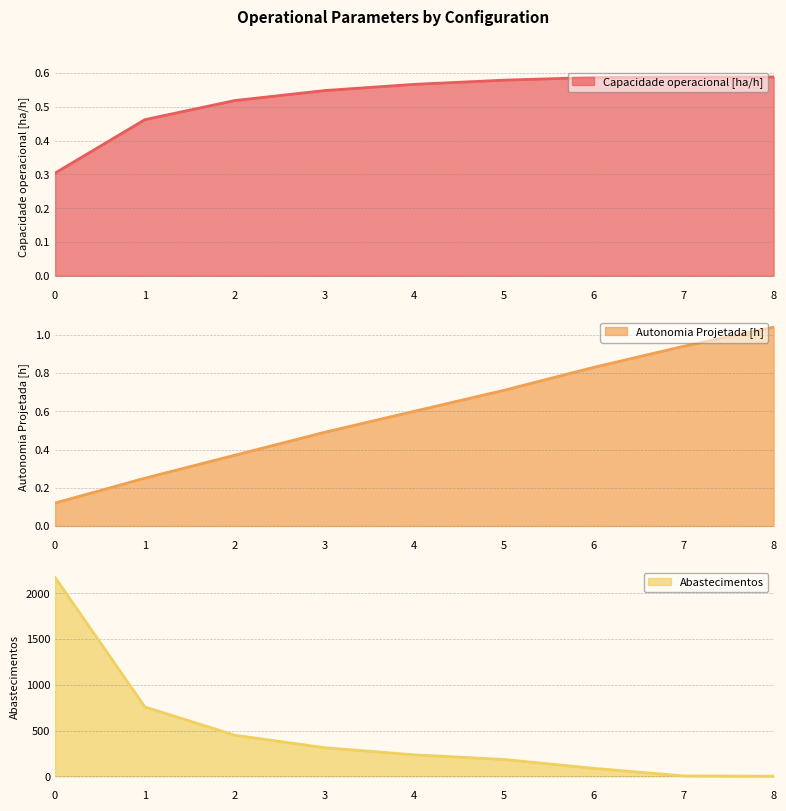

True or false: Abastecimentos has more than 0 interior local peaks.

False